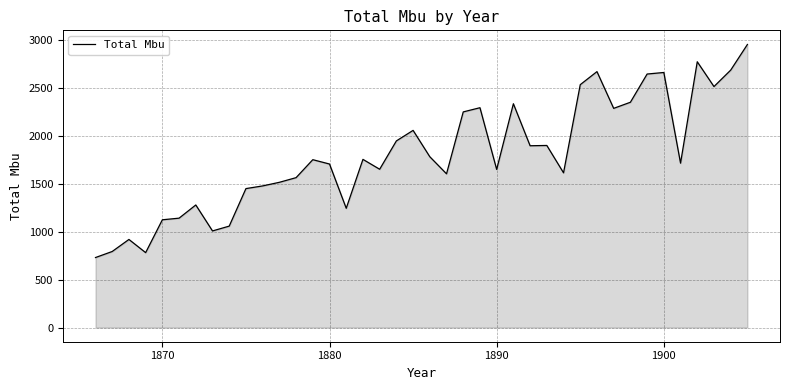

What is the difference between the maximum and minimum values?

2223.3